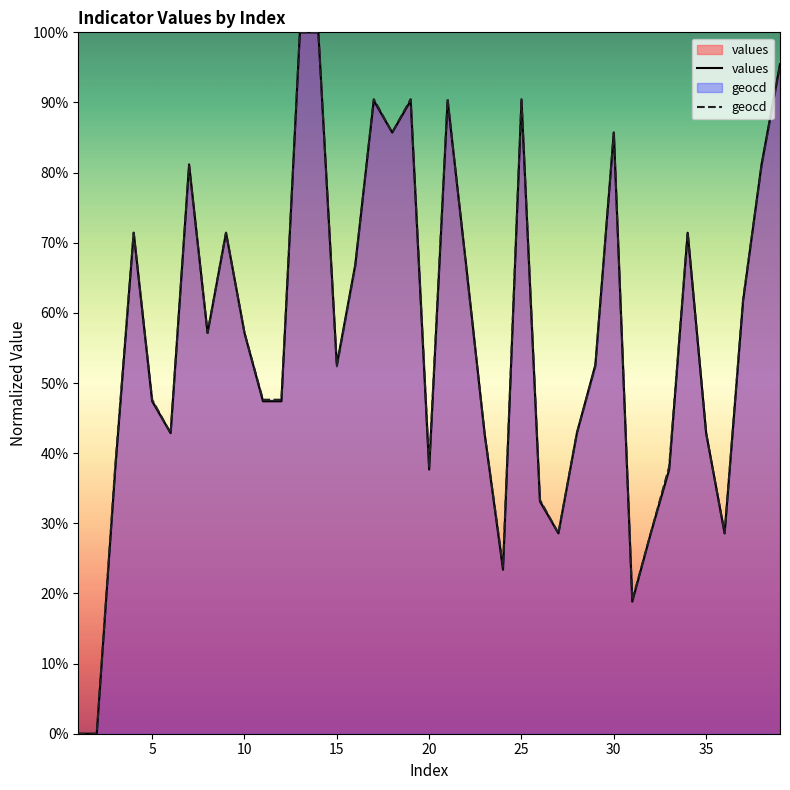

Does the chart display data point markers on the line(s)?

No